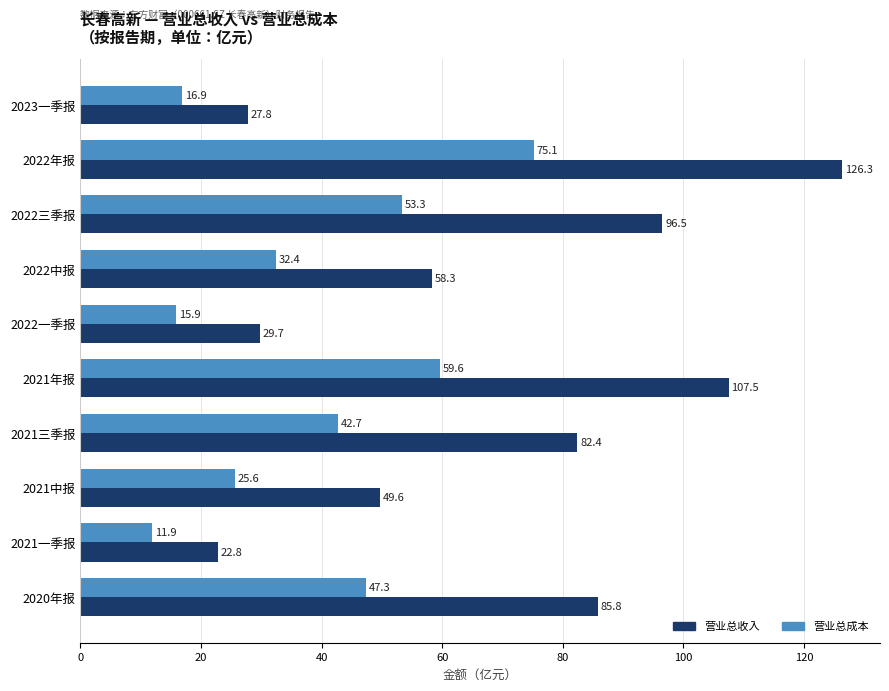

What is the minimum value shown in the chart?

11.9